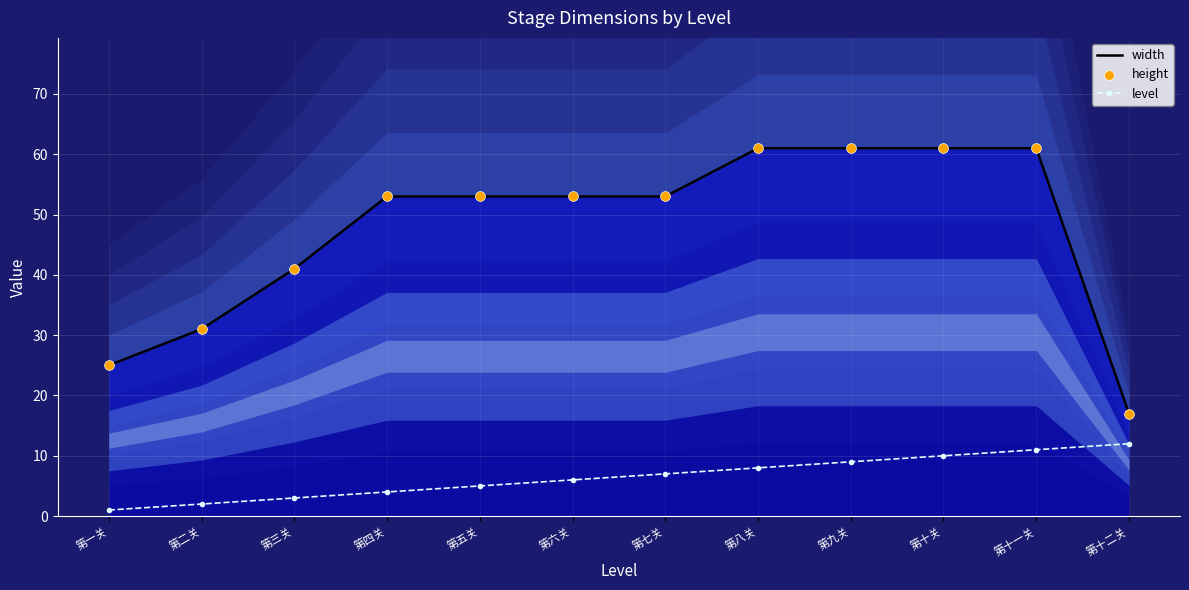

At which category is the sum across all series the highest?

第十一关